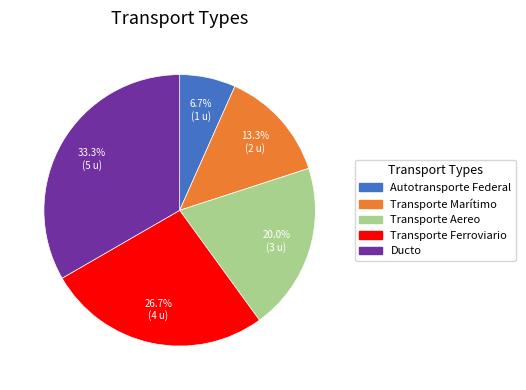

Rank the categories by value from highest to lowest.

Ducto, Transporte Ferroviario, Transporte Aereo, Transporte Marítimo, Autotransporte Federal